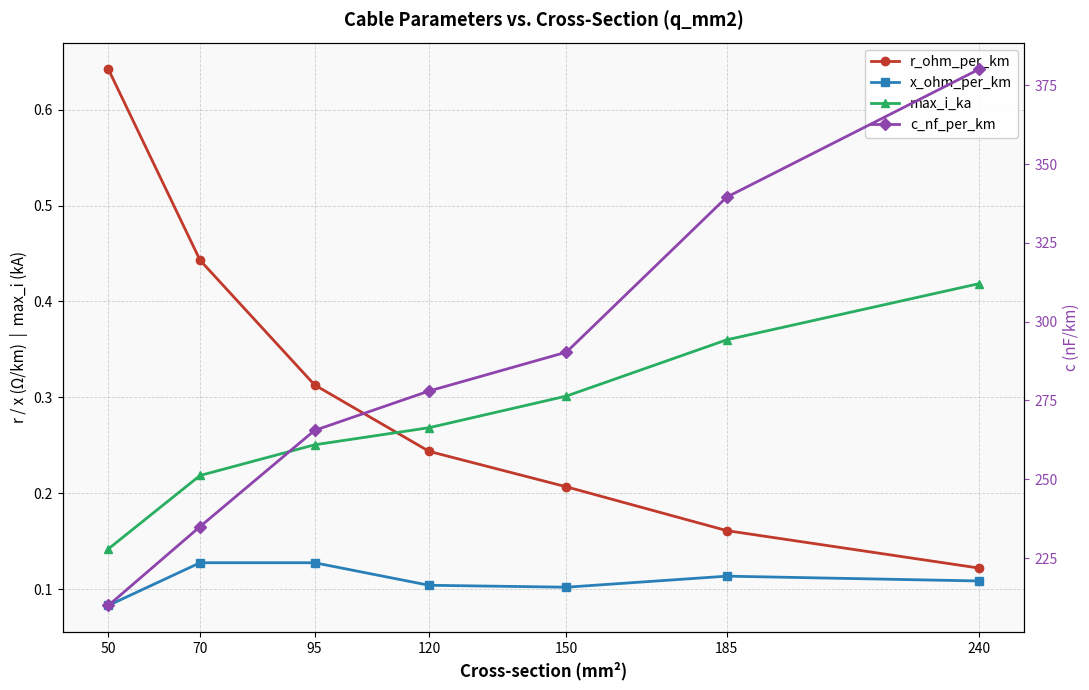

At which category does the chart reach its minimum across all series?

50